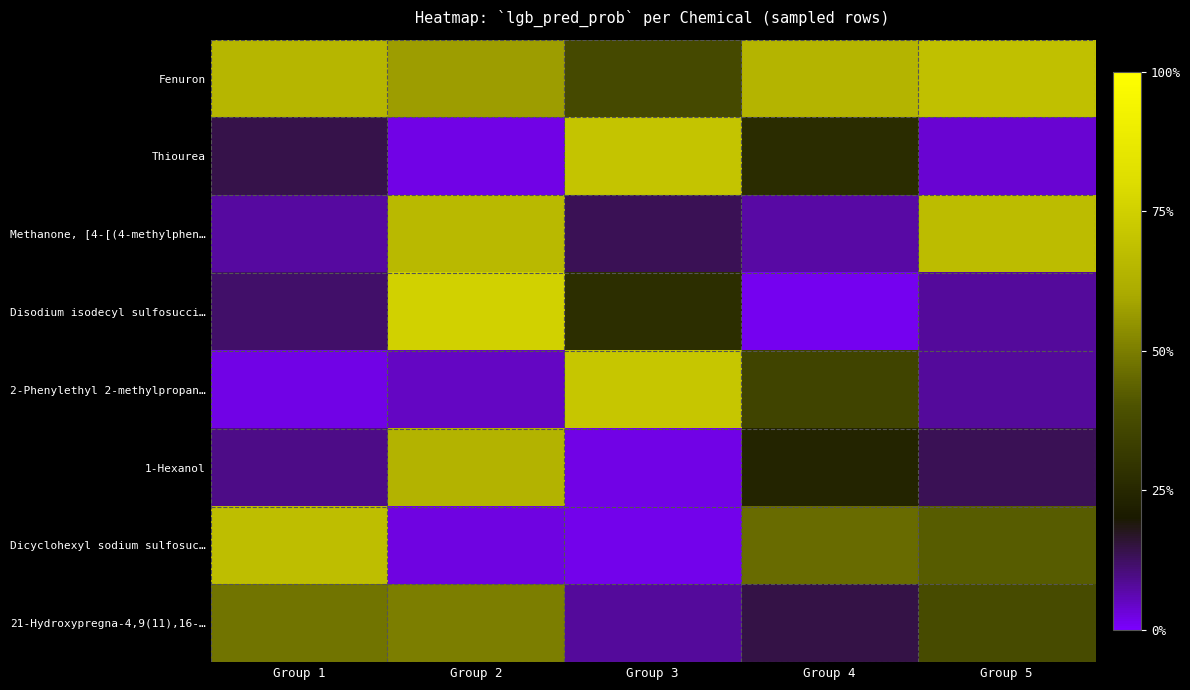

Rank the series at Group 4 from lowest to highest value.

Disodium isodecyl sulfosucci…, Methanone, [4-[(4-methylphen…, 21-Hydroxypregna-4,9(11),16-…, 1-Hexanol, Thiourea, 2-Phenylethyl 2-methylpropan…, Dicyclohexyl sodium sulfosuc…, Fenuron